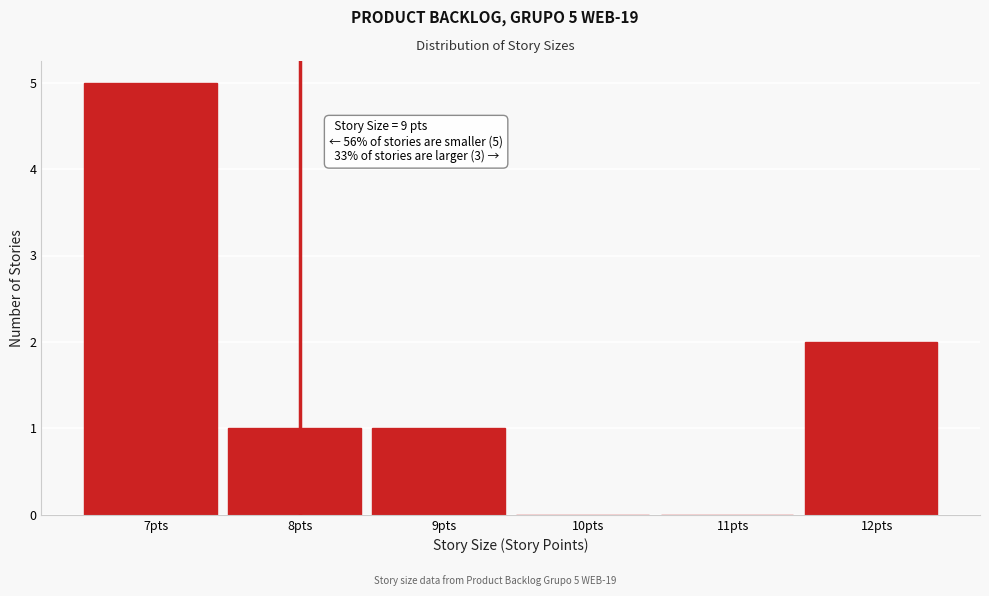

Reading left to right, what are all the values shown in this chart?

7pts=5	8pts=1	9pts=1	10pts=0	11pts=0	12pts=2